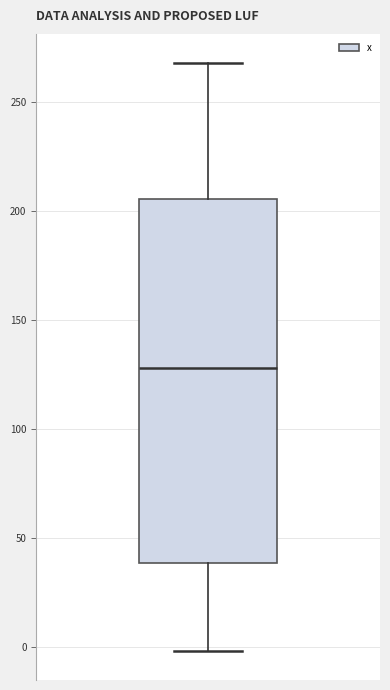

Read this box plot against the y-axis: the position of the median line, the range covered by the box, and the ends of both whiskers. The values are not printed on the chart, so give them approximately, as read against the axis.

median 130, box 40 to 205, whiskers 0 to 270